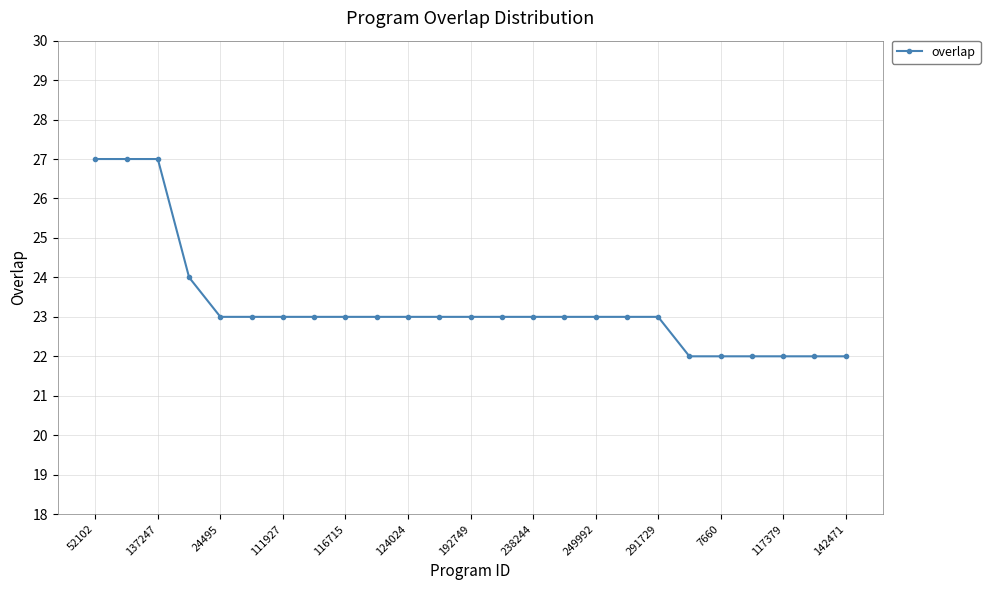

What is the average value?

23